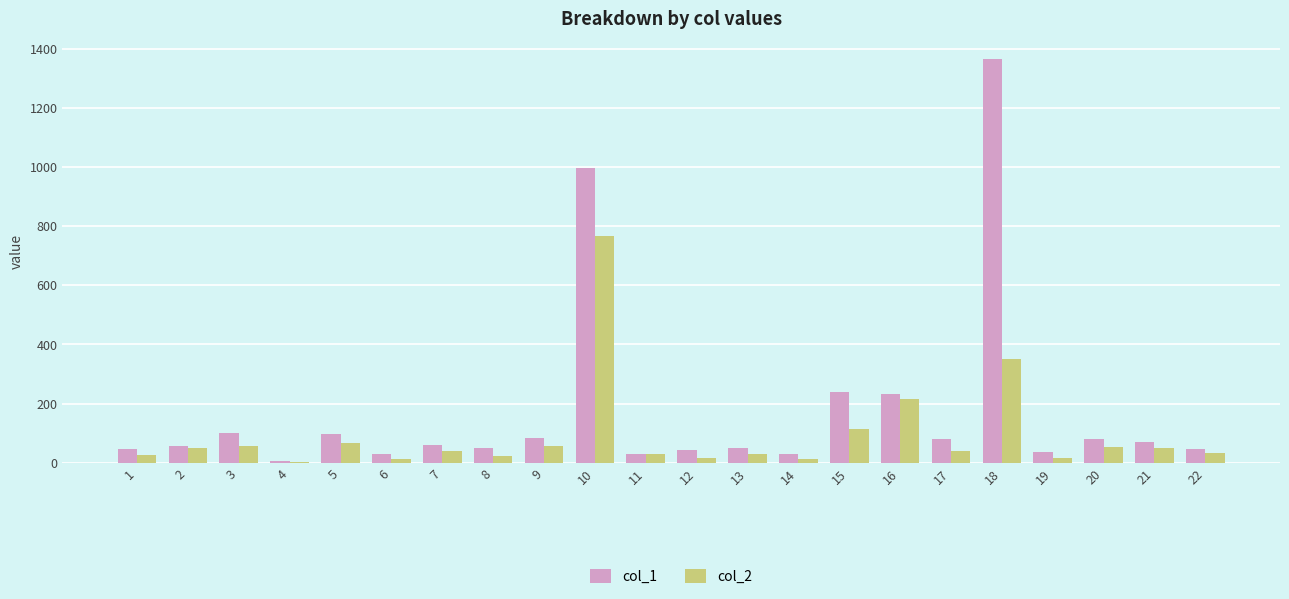

At which label does col_1 first exceed 60?

3